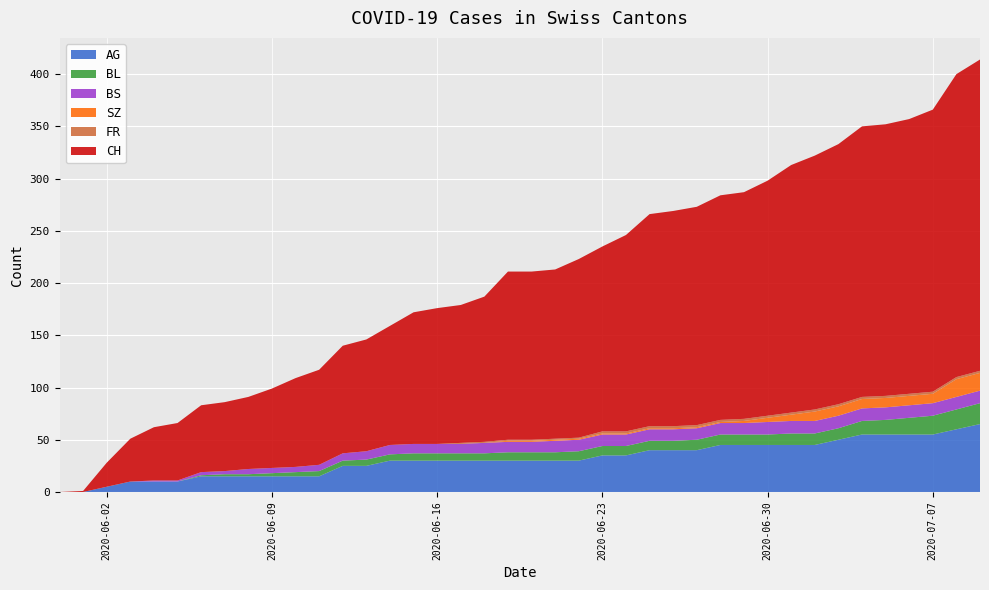

Reading left to right, what are all the values shown in this chart?

AG: 0	0	5	10	10	10	15	15	15	15	15	15	25	25	30	30	30	30	30	30	30	30	30	35	35	40	40	40	45	45	45	45	45	50	55	55	55	55	60	65
BL: 0	0	0	0	0	0	1	2	2	3	4	5	5	6	6	7	7	7	7	8	8	8	9	9	9	9	9	10	10	10	10	11	11	11	13	14	16	18	19	20
BS: 0	0	0	0	1	1	3	3	5	5	5	6	7	8	9	9	9	9	10	10	10	11	11	11	11	11	11	11	11	11	12	12	12	12	12	12	12	12	12	12
SZ: 0	0	0	0	0	0	0	0	0	0	0	0	0	0	0	0	0	0	0	1	1	1	1	1	1	1	1	1	1	2	4	6	9	9	9	9	9	9	17	17
FR: 0	0	0	0	0	0	0	0	0	0	0	0	0	0	0	0	0	1	1	1	1	1	1	2	2	2	2	2	2	2	2	2	2	2	2	2	2	2	2	2
CH: 0	1	23	41	51	55	64	66	69	76	85	91	103	107	114	126	130	132	139	161	161	162	171	177	188	203	206	209	215	217	225	237	243	249	259	260	263	270	290	298